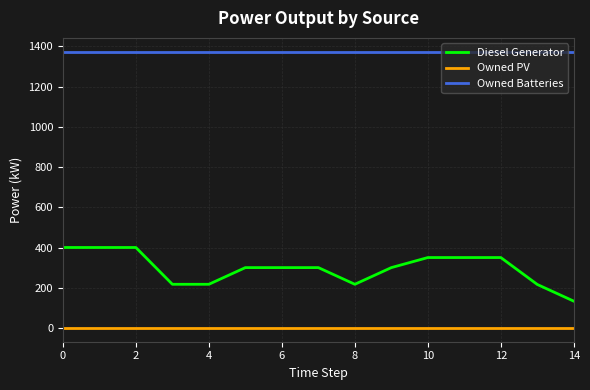

Which series has the widest spread of values?

Diesel Generator